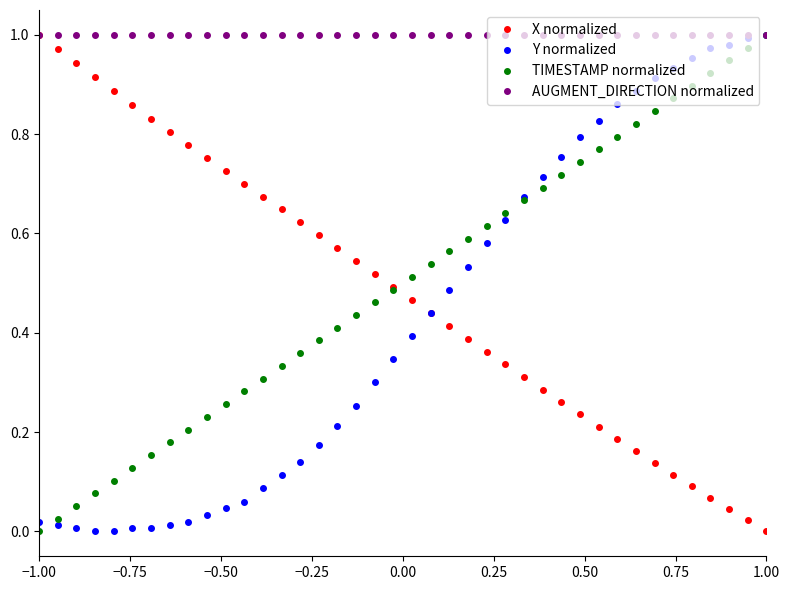

True or false: X normalized has more than 1 points higher than both neighbors.

False